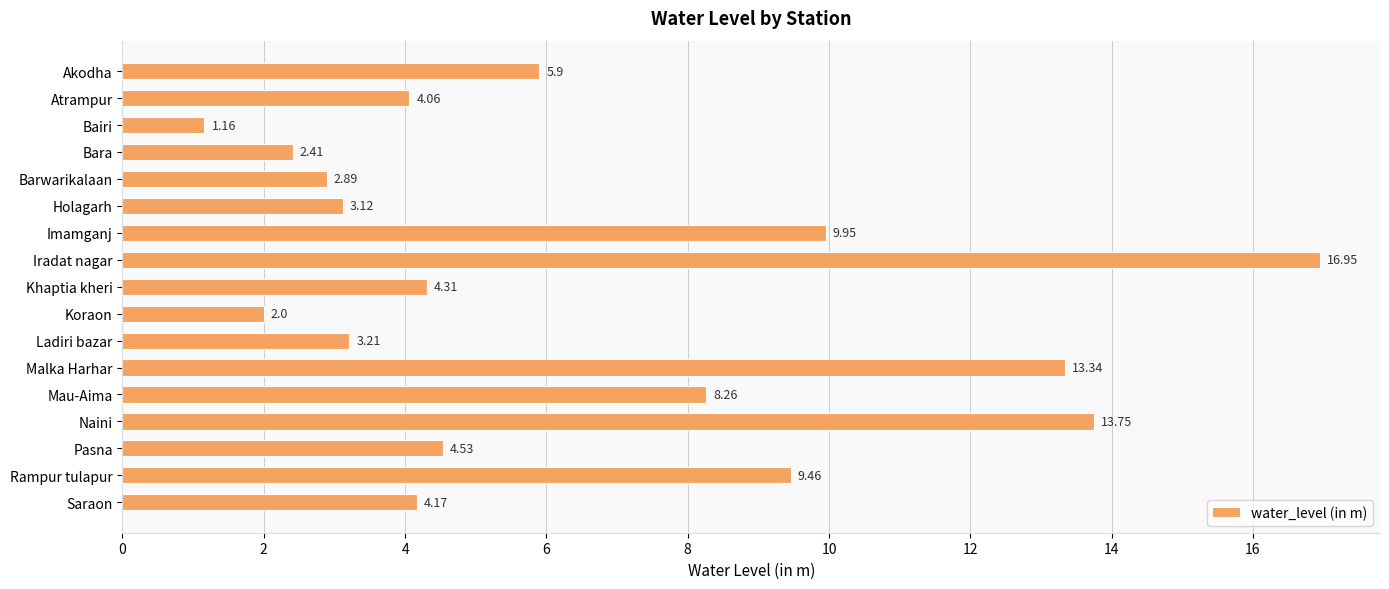

Which label corresponds to the smallest value in the chart?

Bairi